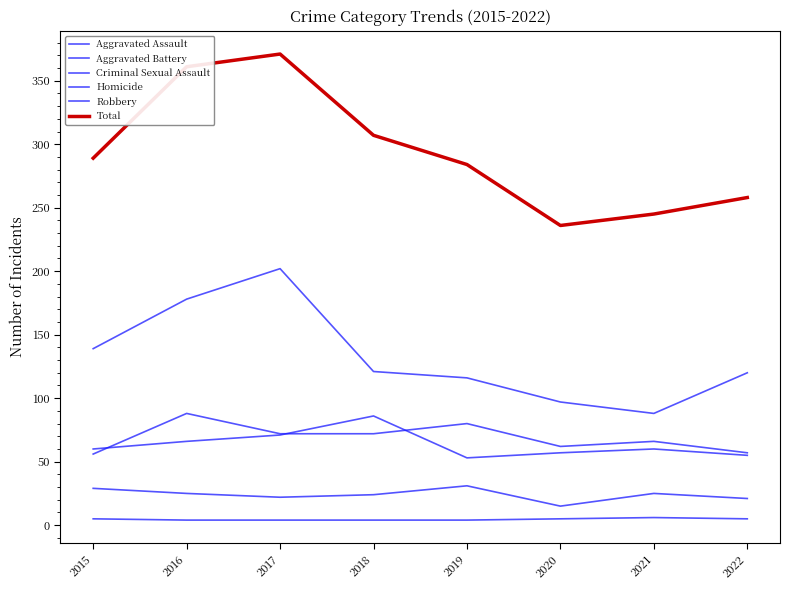

Does the chart display data point markers on the line(s)?

No